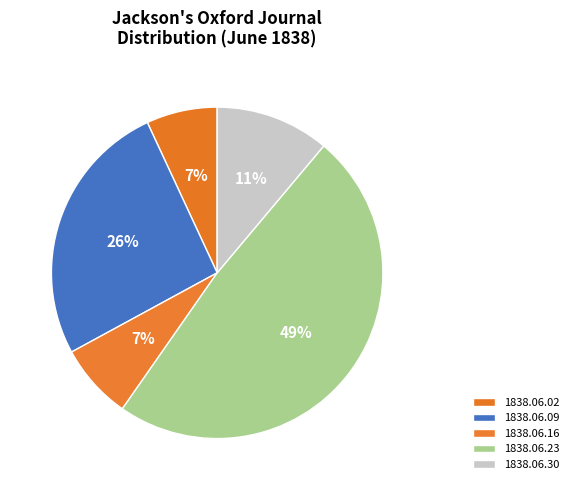

How many segments does this pie chart have?

5